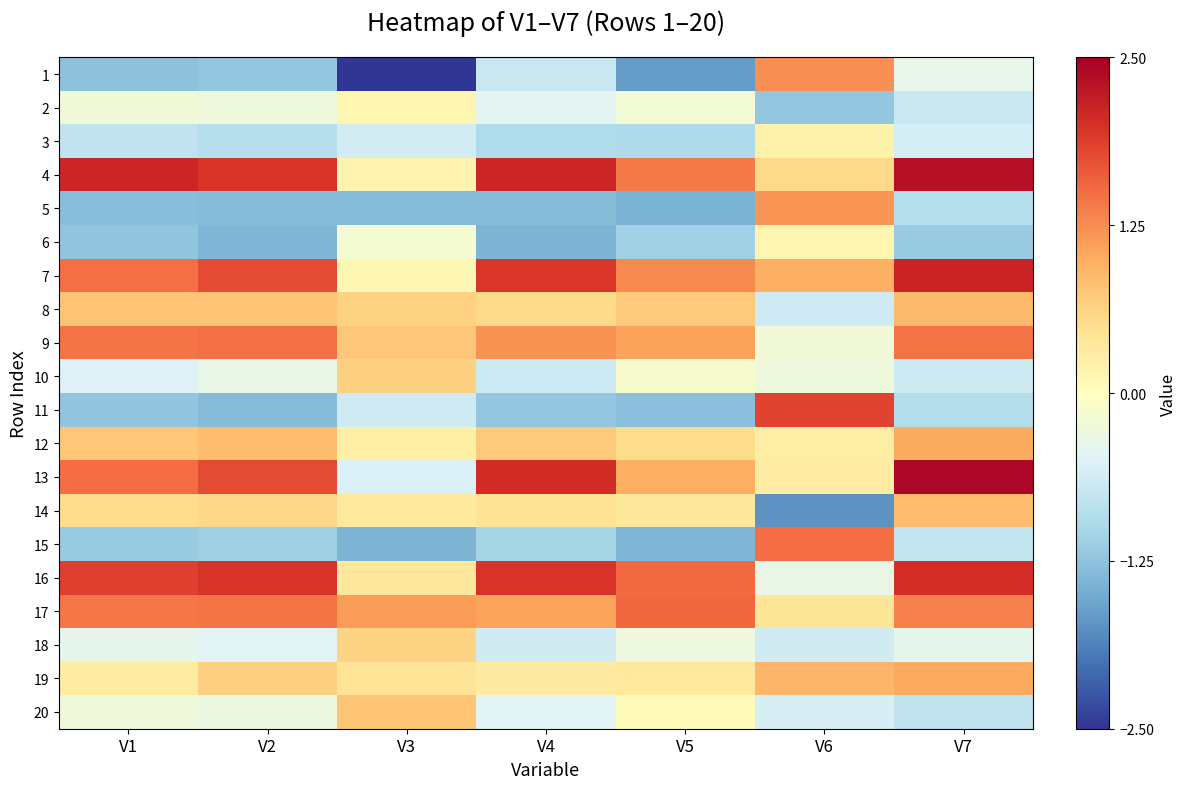

What is the spread (max minus min) of values at V6?

3.6